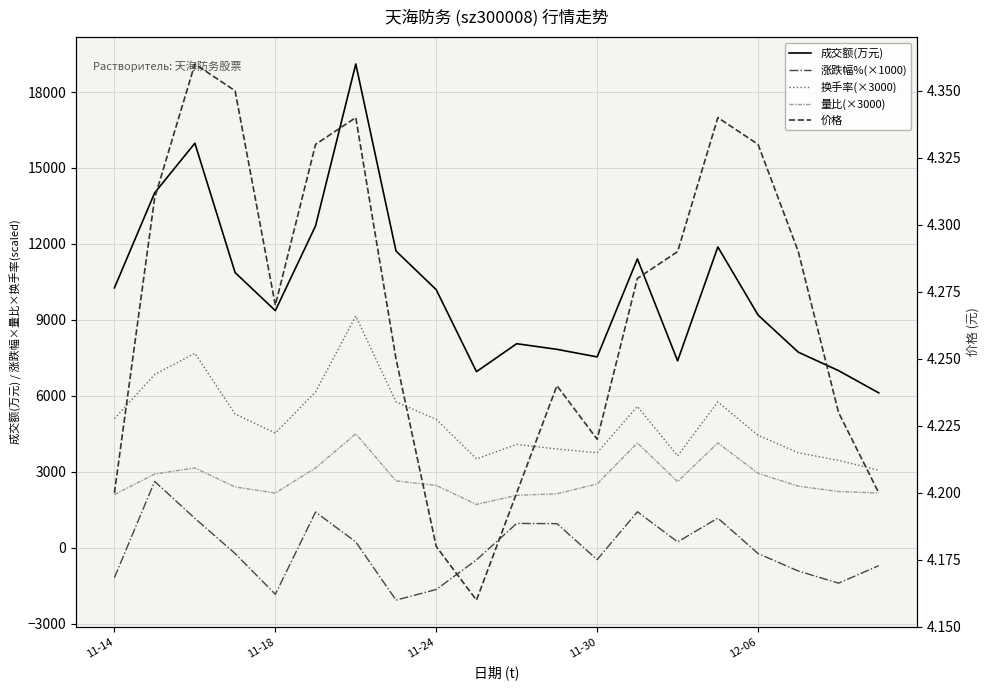

True or false: 价格 and 量比(×3000) intersect in this chart.

False